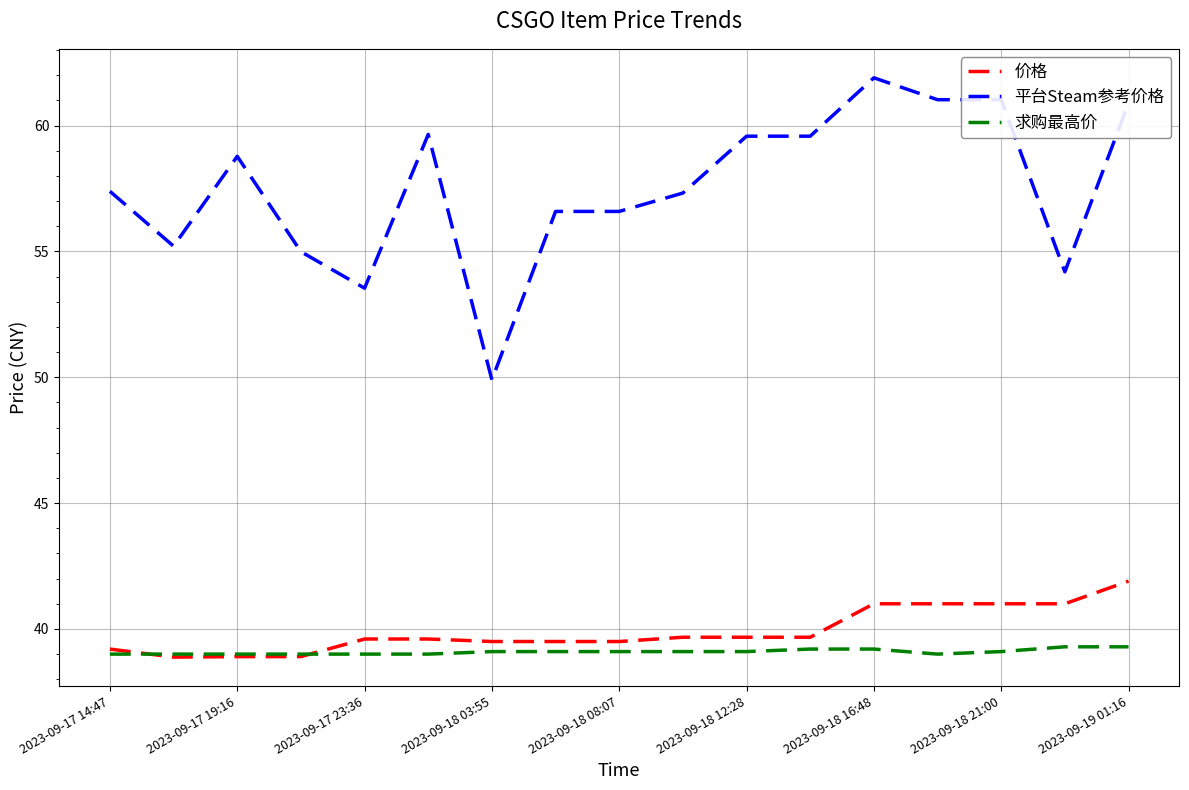

How many distinct data groups are displayed?

3